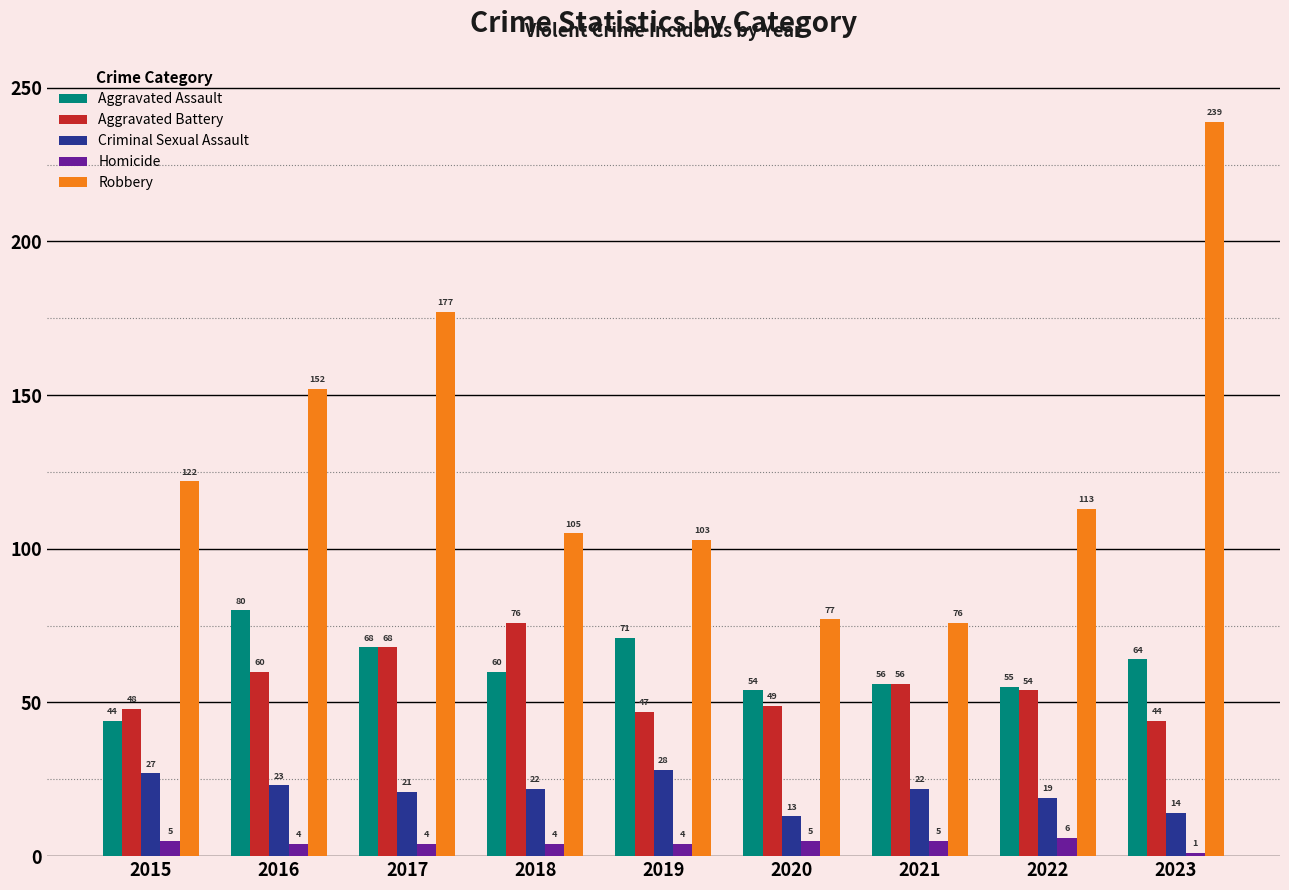

At 2020, list the series in order from largest to smallest.

Robbery, Aggravated Assault, Aggravated Battery, Criminal Sexual Assault, Homicide